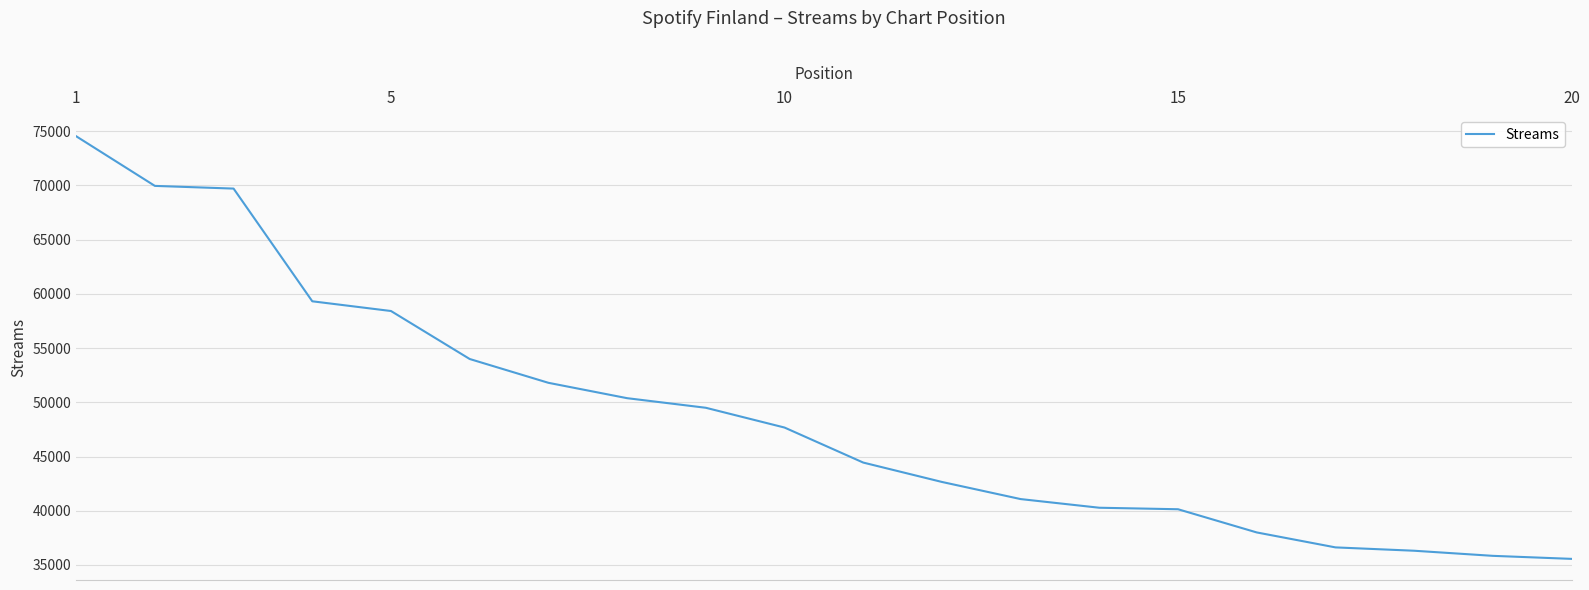

What is the sum of all values?

976183